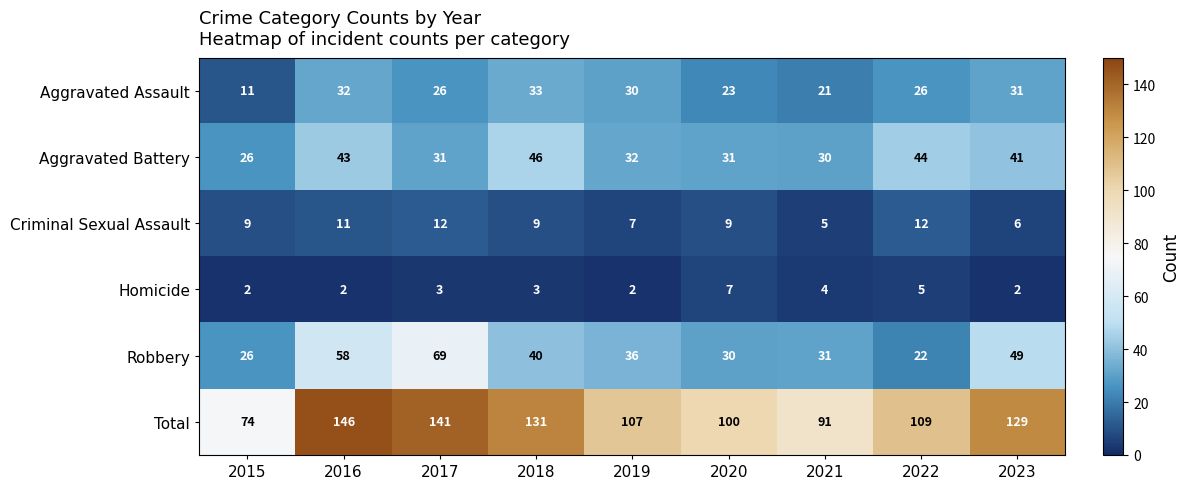

True or false: Aggravated Assault has a value of 26 at 2022.

True